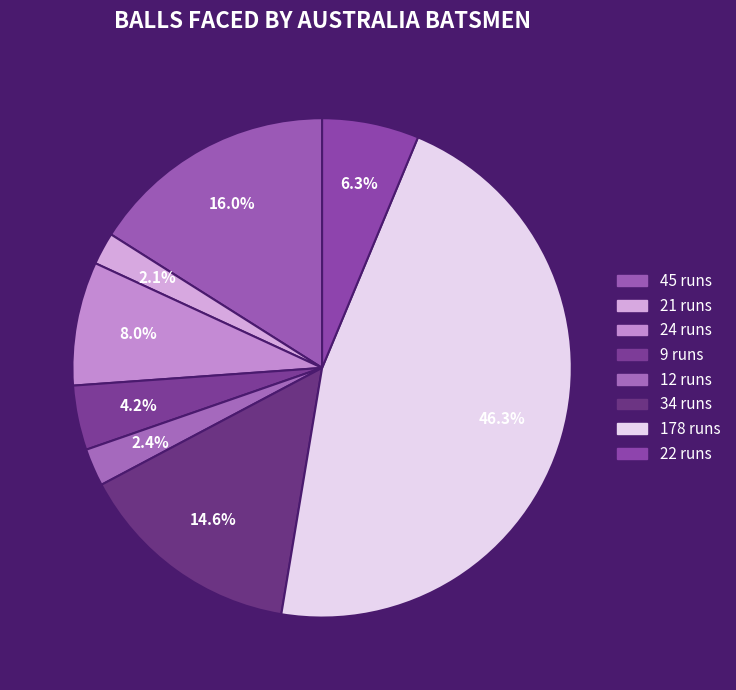

Is 21 runs the majority of the pie?

No